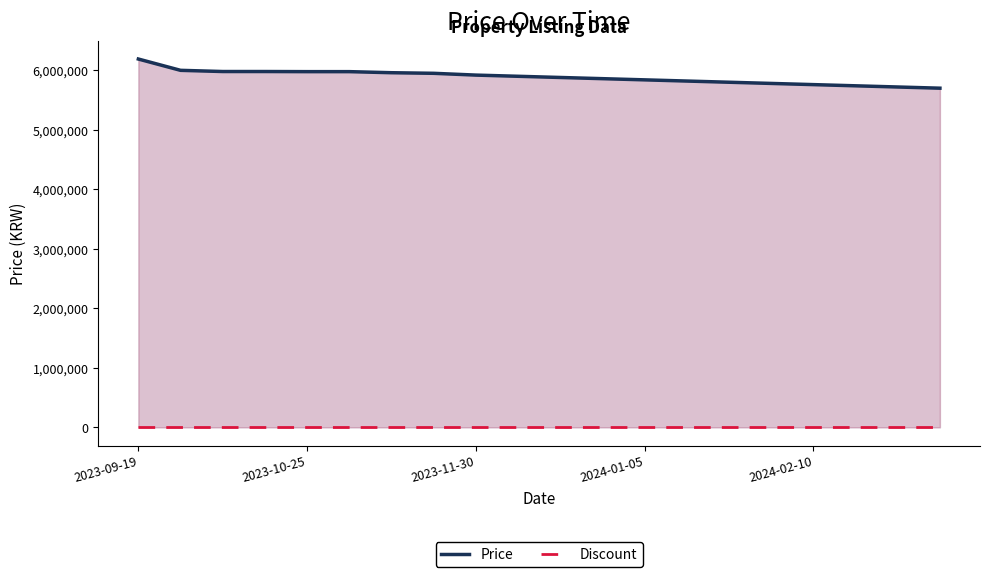

At 2024-01-05, list the series in order from smallest to largest.

Discount, Price